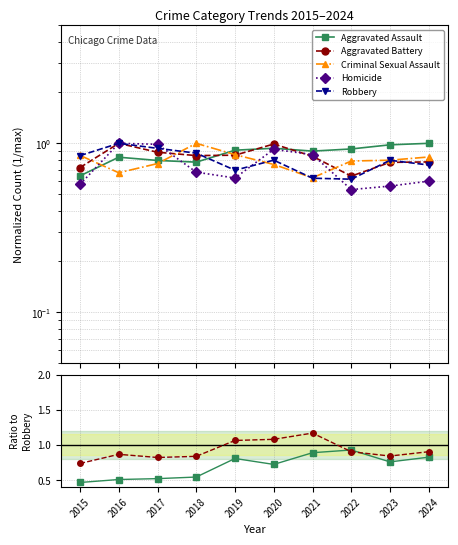

In Robbery, how many points are higher than both neighbors (excluding endpoints)?

3